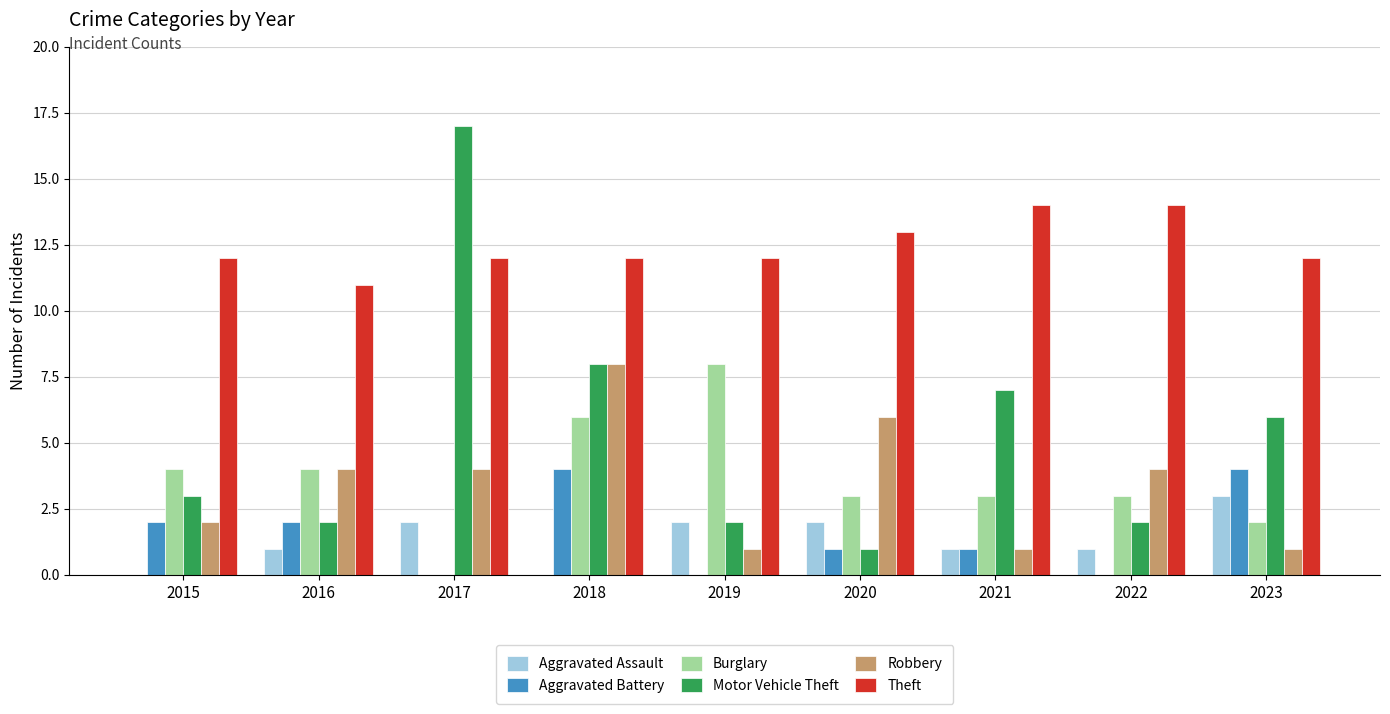

Is it true that Aggravated Battery equals 2 at 2019?

False